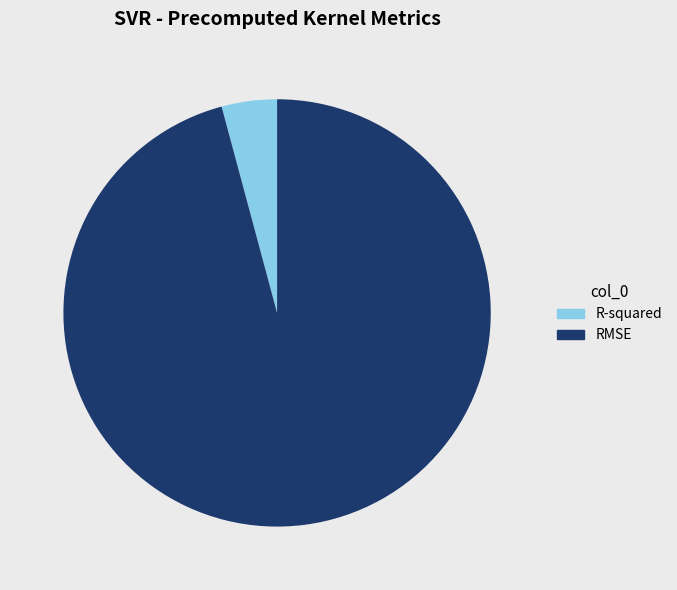

Which category has the smallest portion of the pie?

R-squared